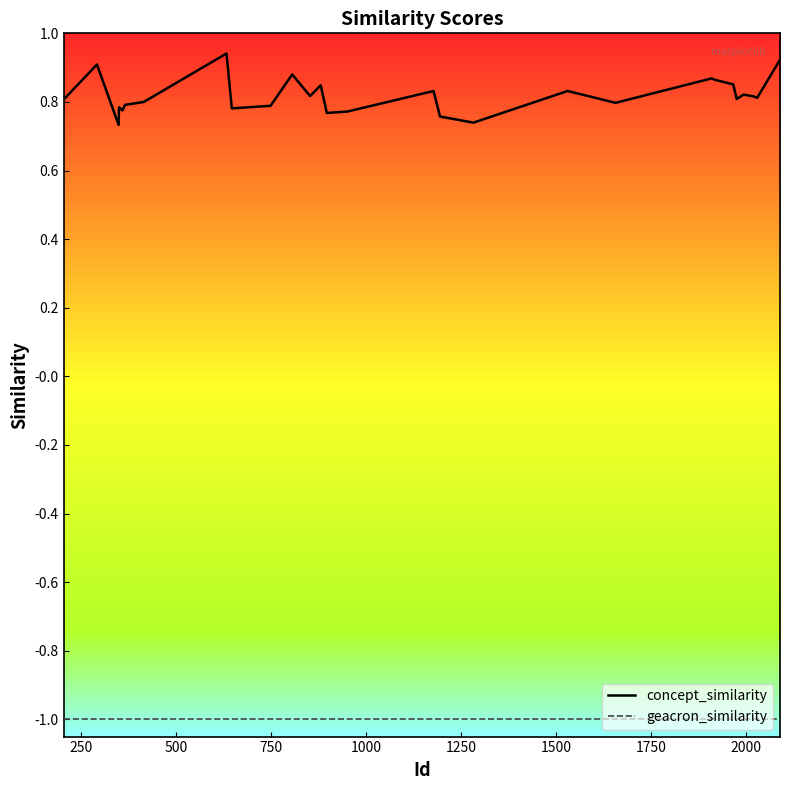

True or false: concept_similarity and geacron_similarity intersect in this chart.

False